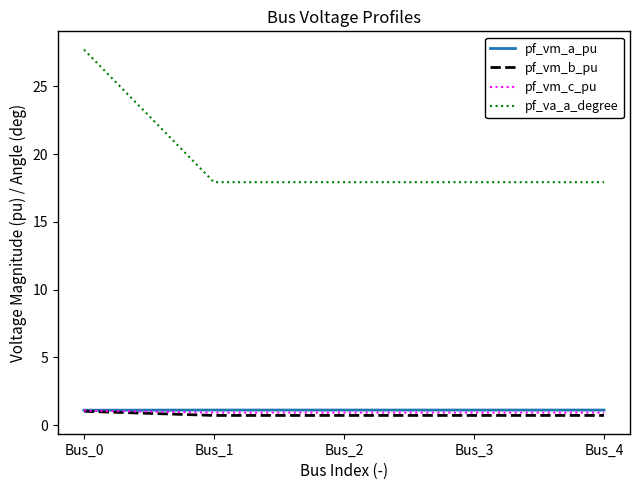

What is the spread (max minus min) of values at Bus_4?

17.2